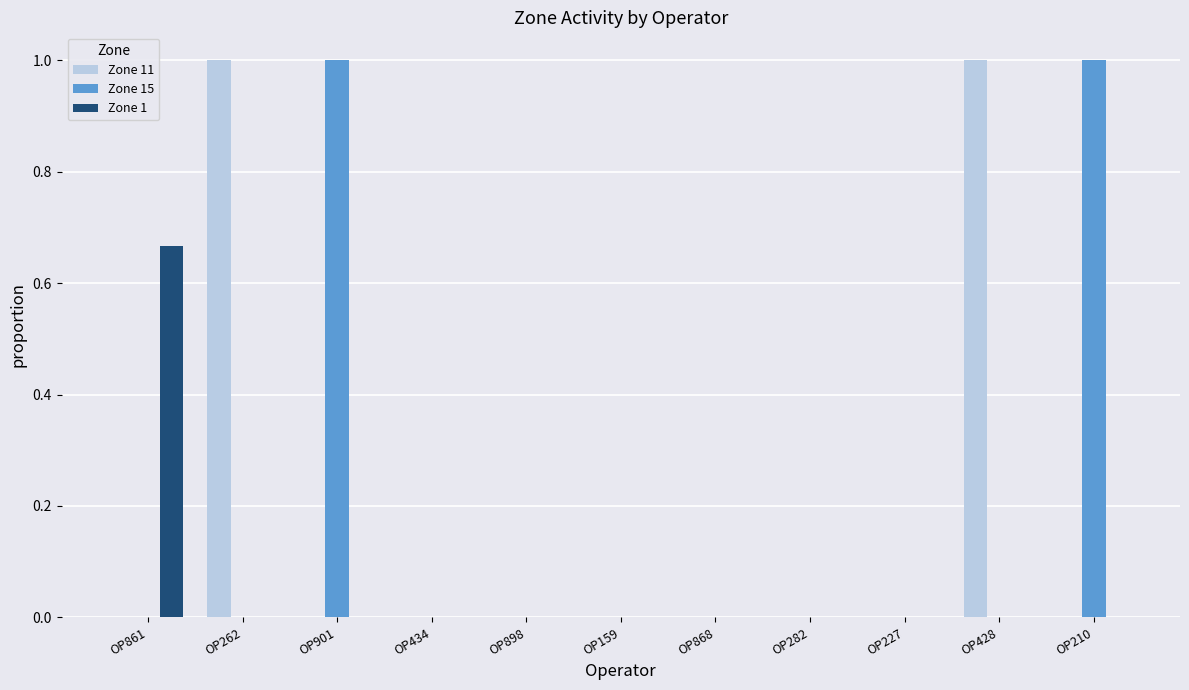

What are all the series names shown in the legend?

Zone 11, Zone 15, Zone 1